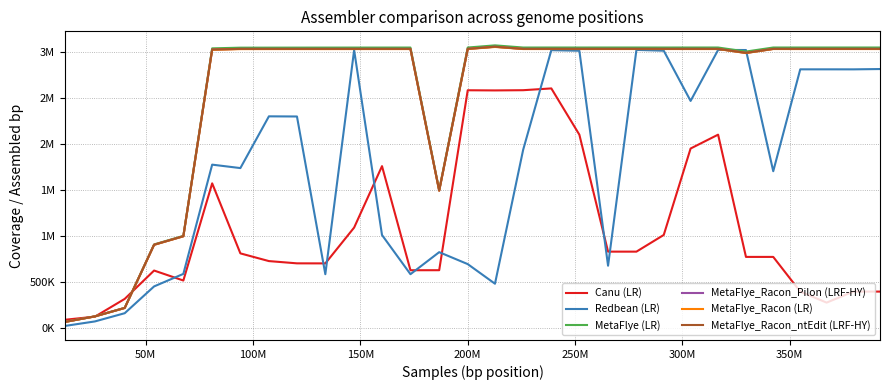

What are all the series names shown in the legend?

Canu (LR), Redbean (LR), MetaFlye (LR), MetaFlye_Racon_Pilon (LRF-HY), MetaFlye_Racon (LR), MetaFlye_Racon_ntEdit (LRF-HY)